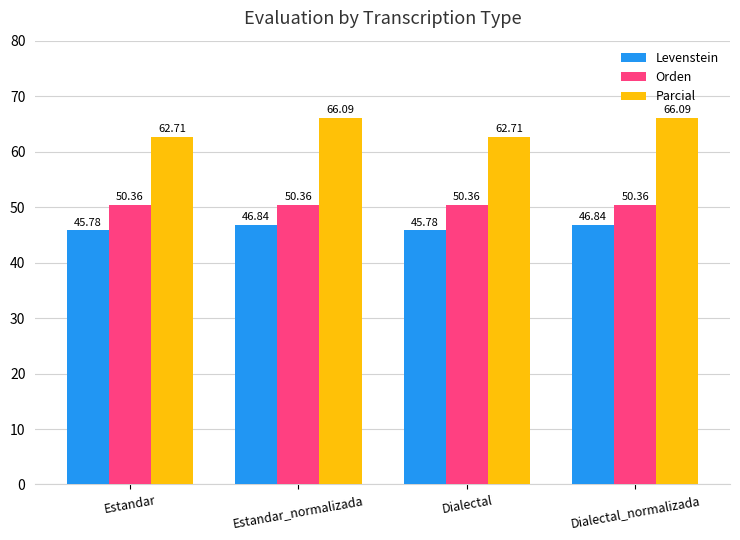

What position from the right is Dialectal?

2